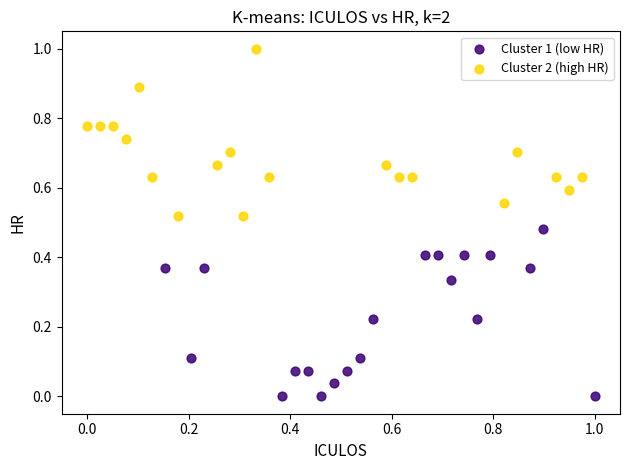

What are all the series names shown in the legend?

Cluster 1 (low HR), Cluster 2 (high HR)